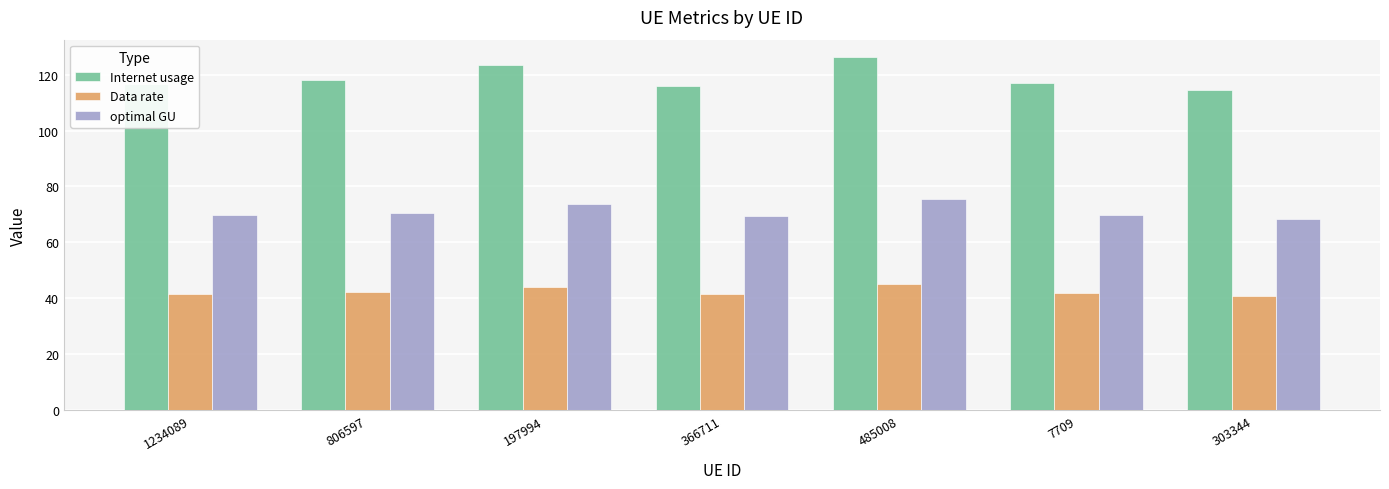

How many series are shown in this chart?

3